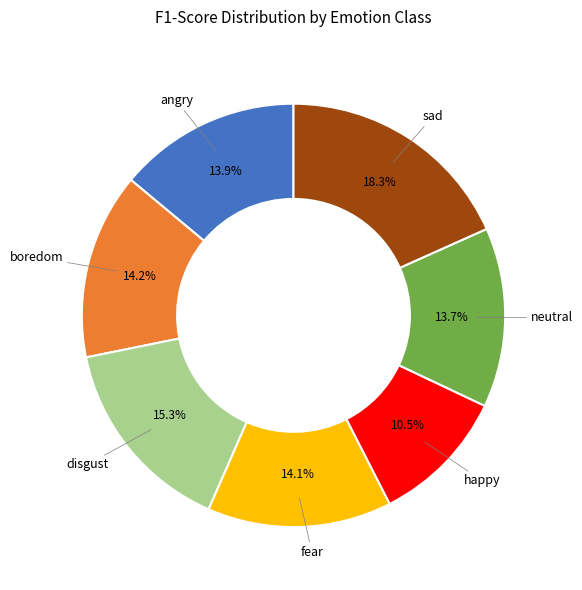

Is there any slice that represents more than half of the pie?

No